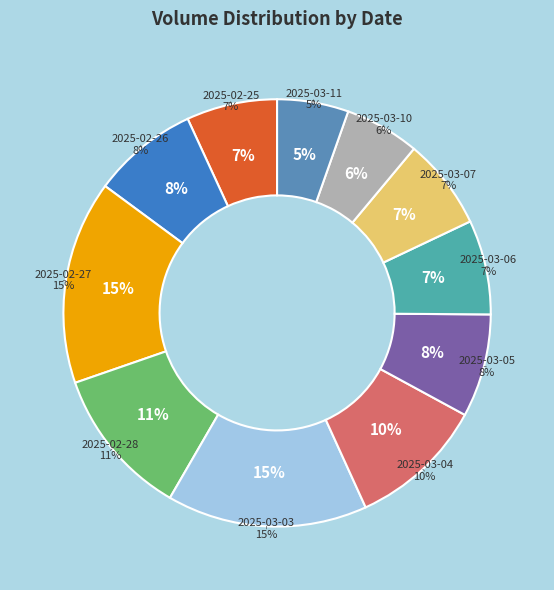

Do 2025-03-03 and 2025-03-05 together represent more than half of the pie?

No